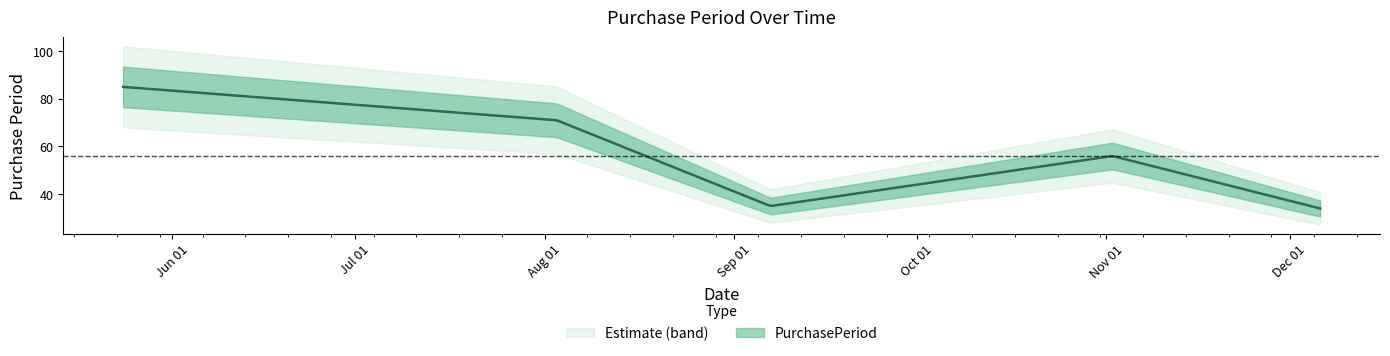

At which category does the data reach its first local valley?

2017-09-07